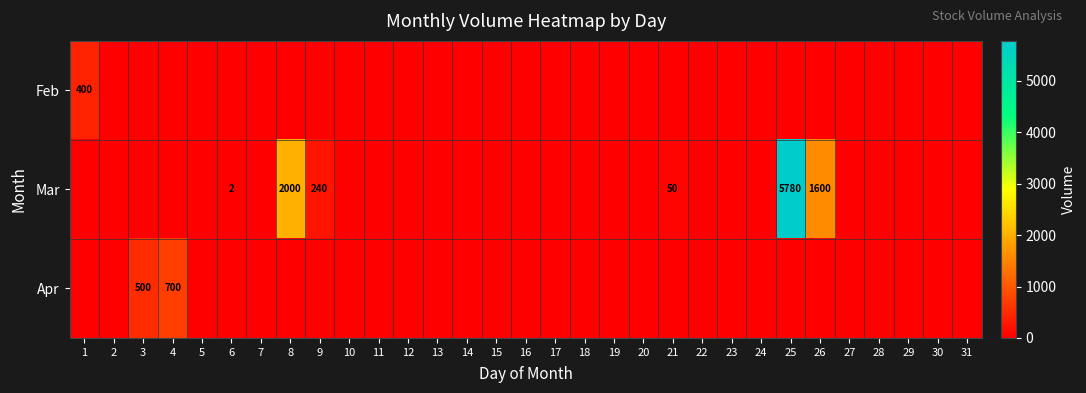

How many values in the Mar series exceed 0?

6